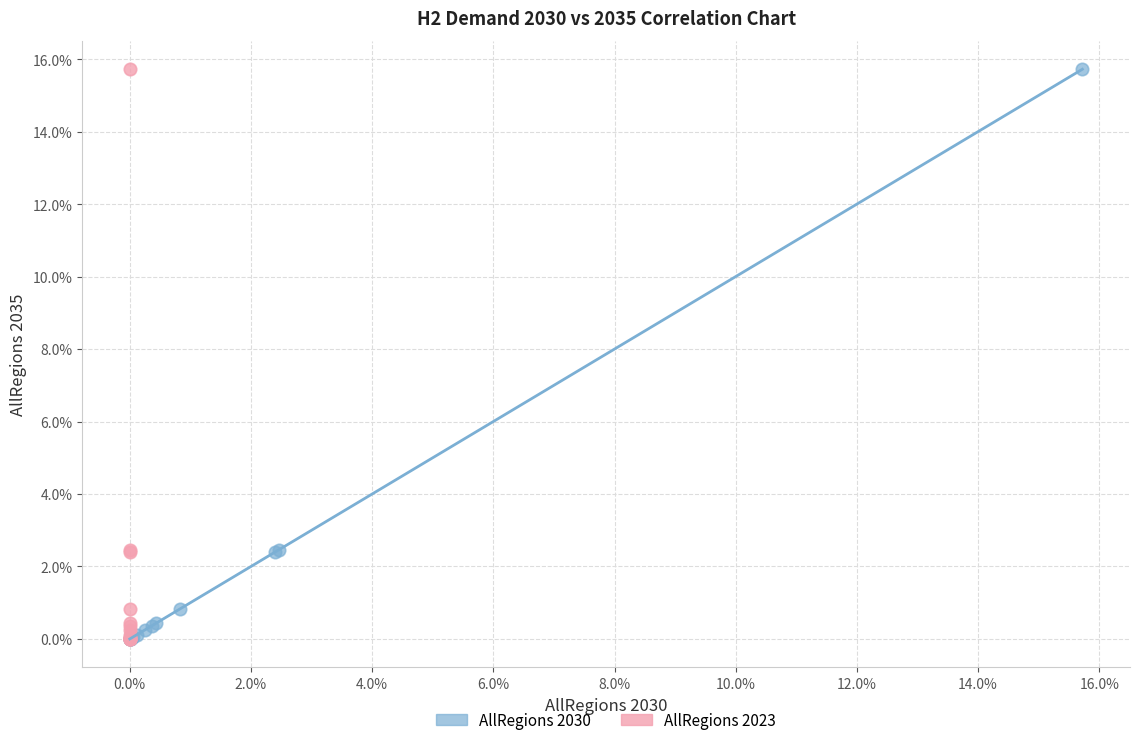

What are all the series names shown in the legend?

AllRegions 2030, AllRegions 2023